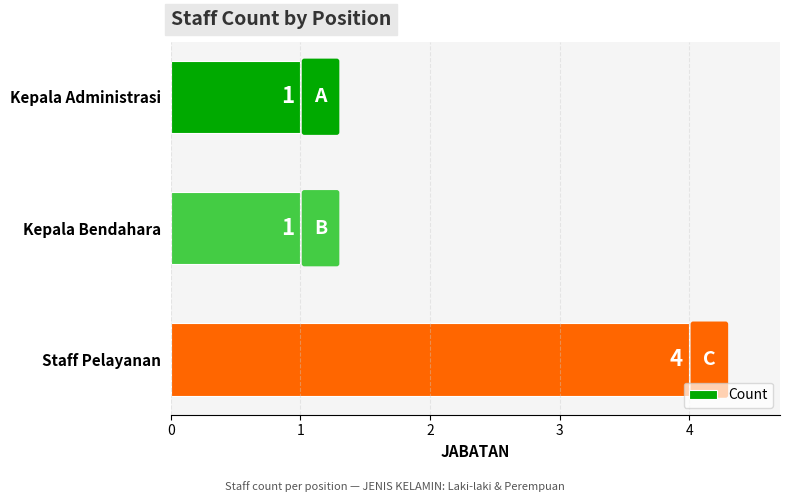

What is the label of the 1st bar from the bottom?

Staff Pelayanan